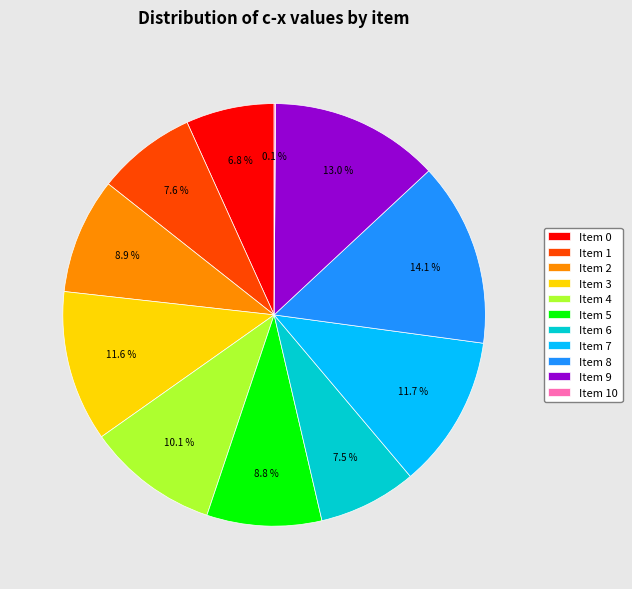

Combined, do Item 9 and Item 0 account for over 50%?

No